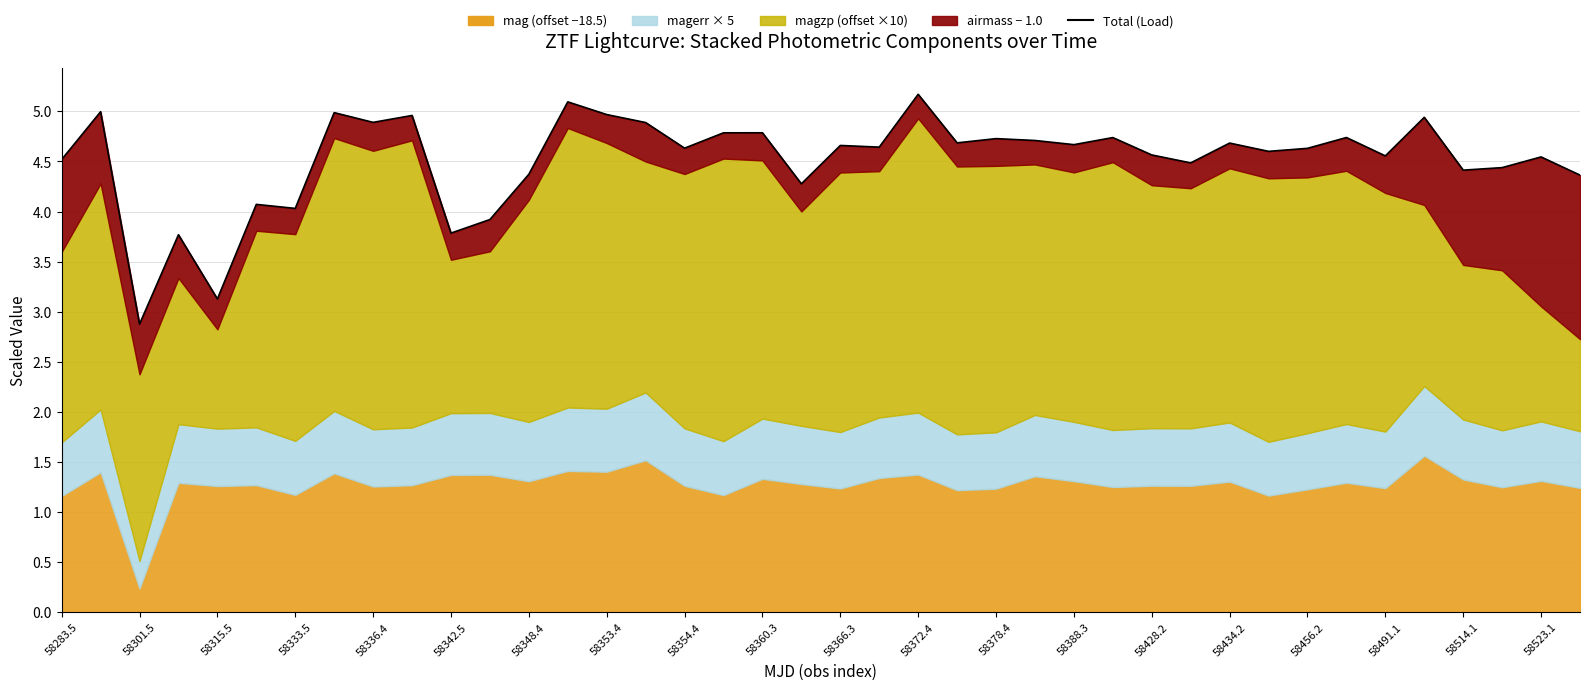

The value at 58366.3 is 6.2. True or false?

False